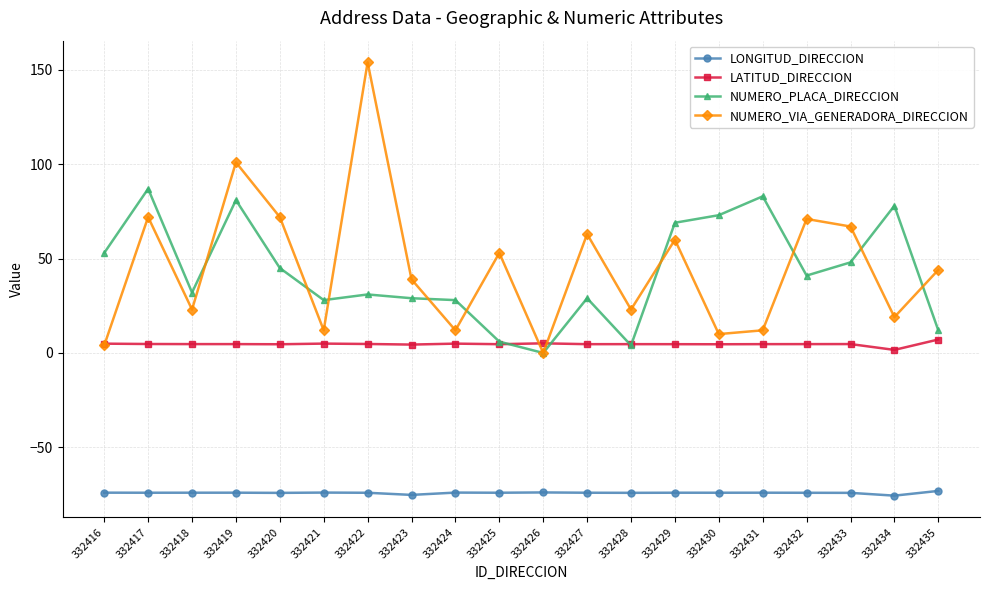

What is the sum of the LATITUD_DIRECCION values at 332418 and 332427?

9.3